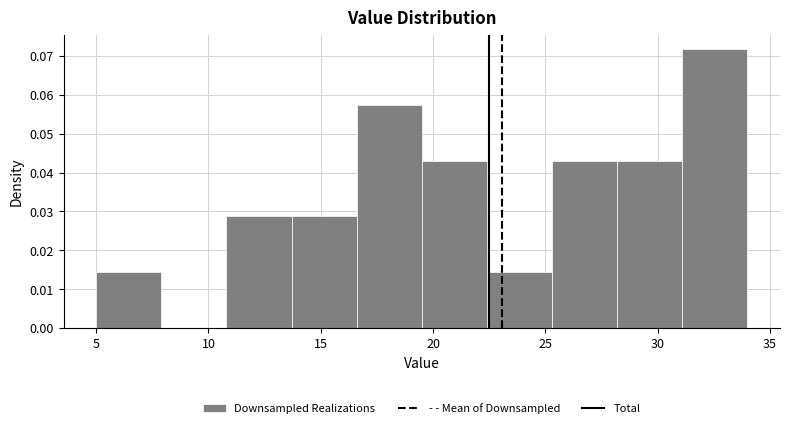

Over which range of the x-axis is the bar tallest?

31.1 to 34.0